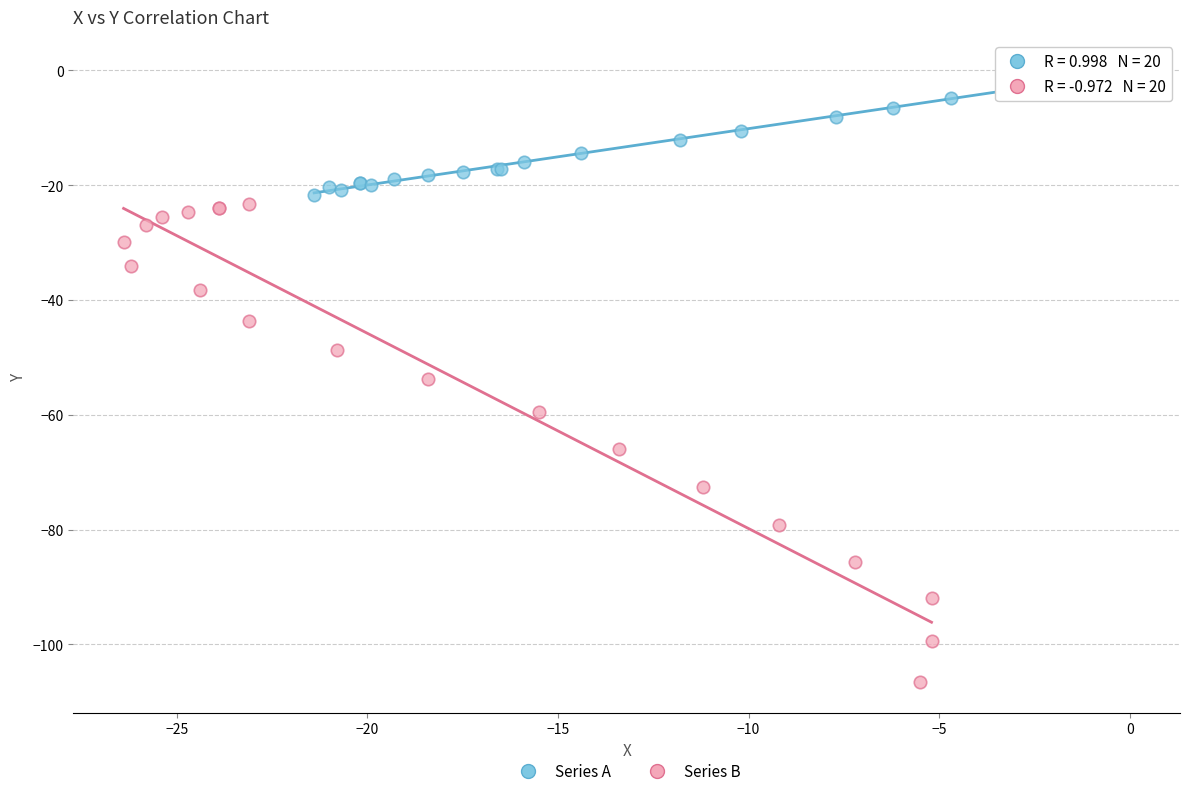

What are all the series names shown in the legend?

Series A, Series B